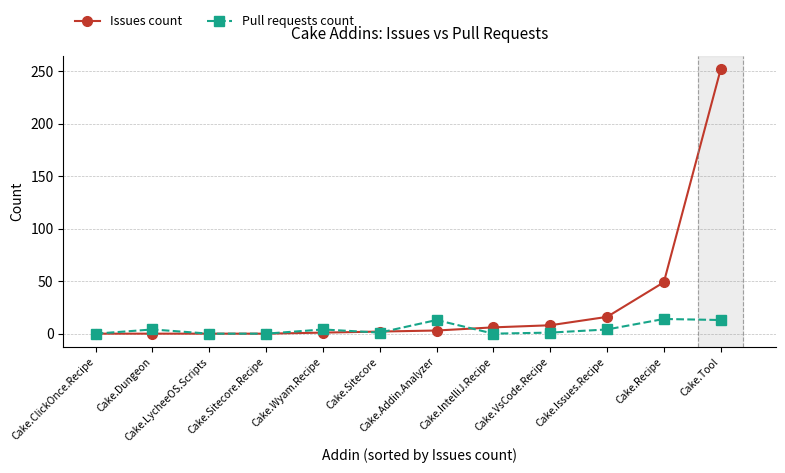

What is the label of the 11th point from the left?

Cake.Recipe